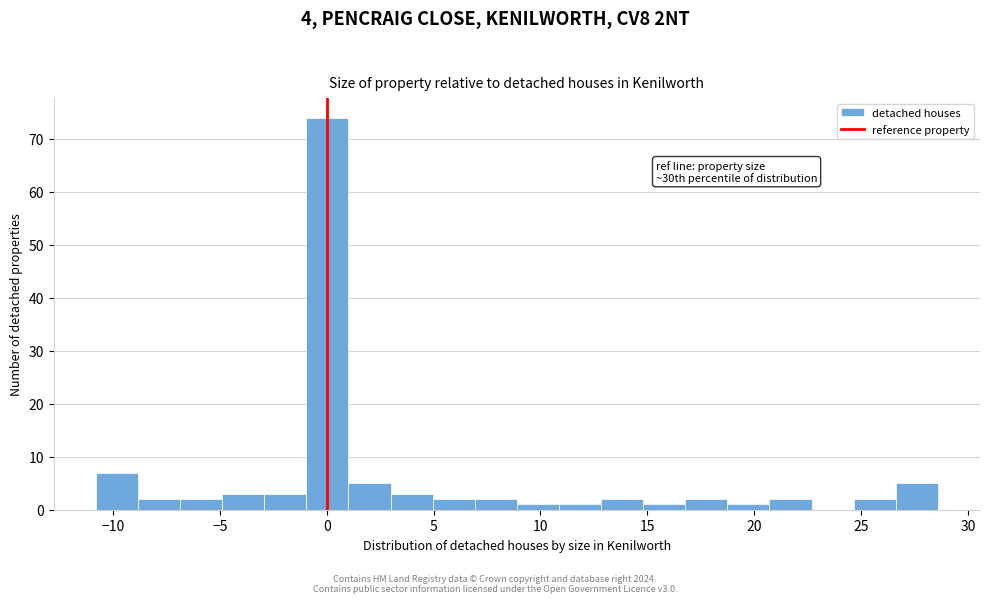

Read against the x-axis, roughly where is the centre of the tallest bar?

0.0